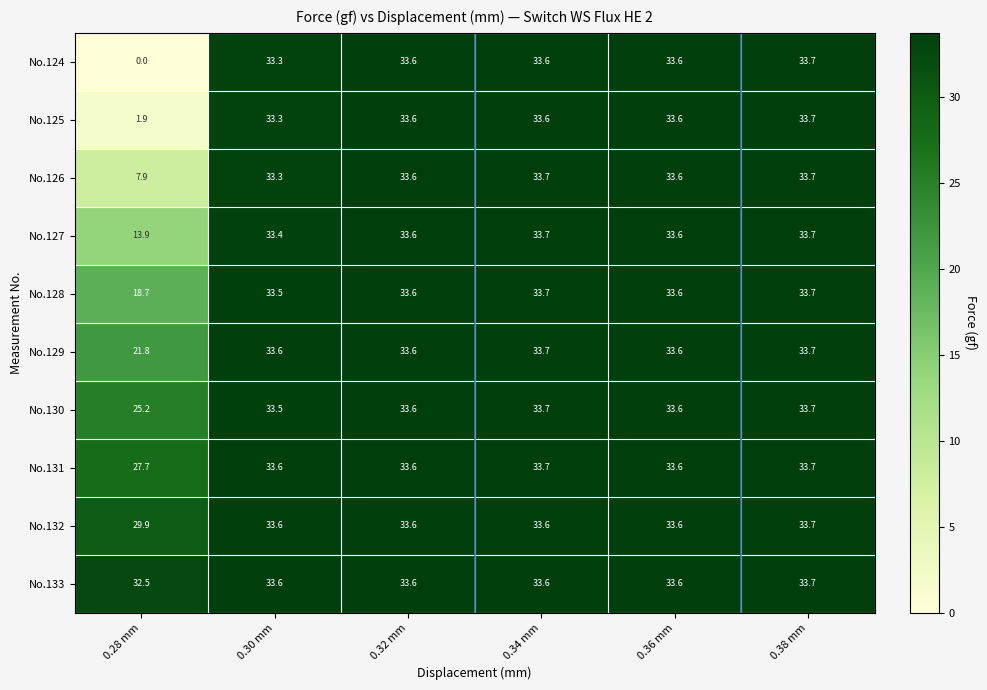

True or false: No.126 has a value of 15.5 at 0.36 mm.

False